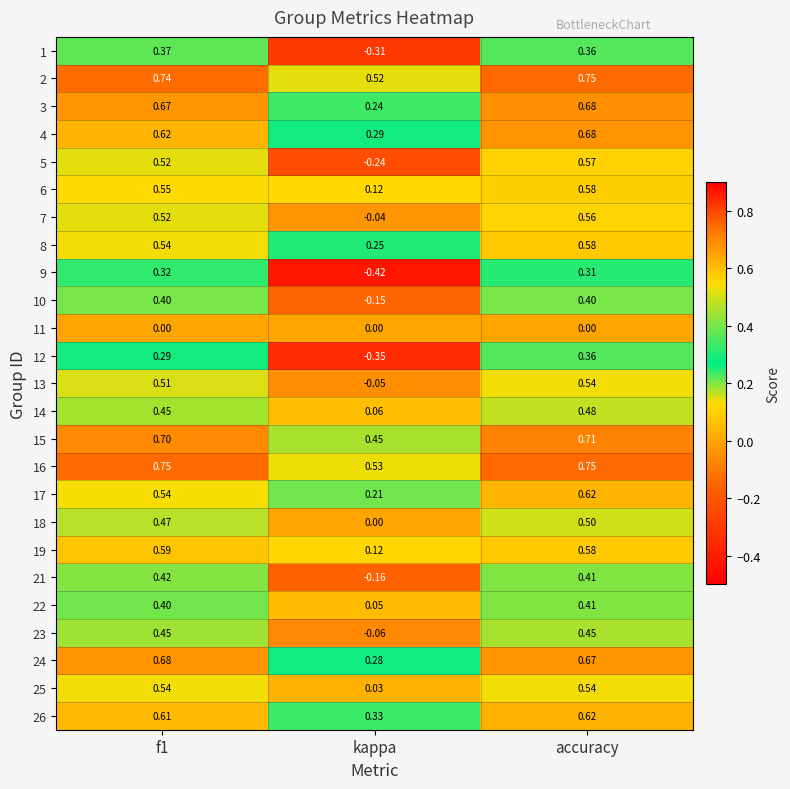

Is the value of 10 at kappa greater than the value of 16 at kappa?

No